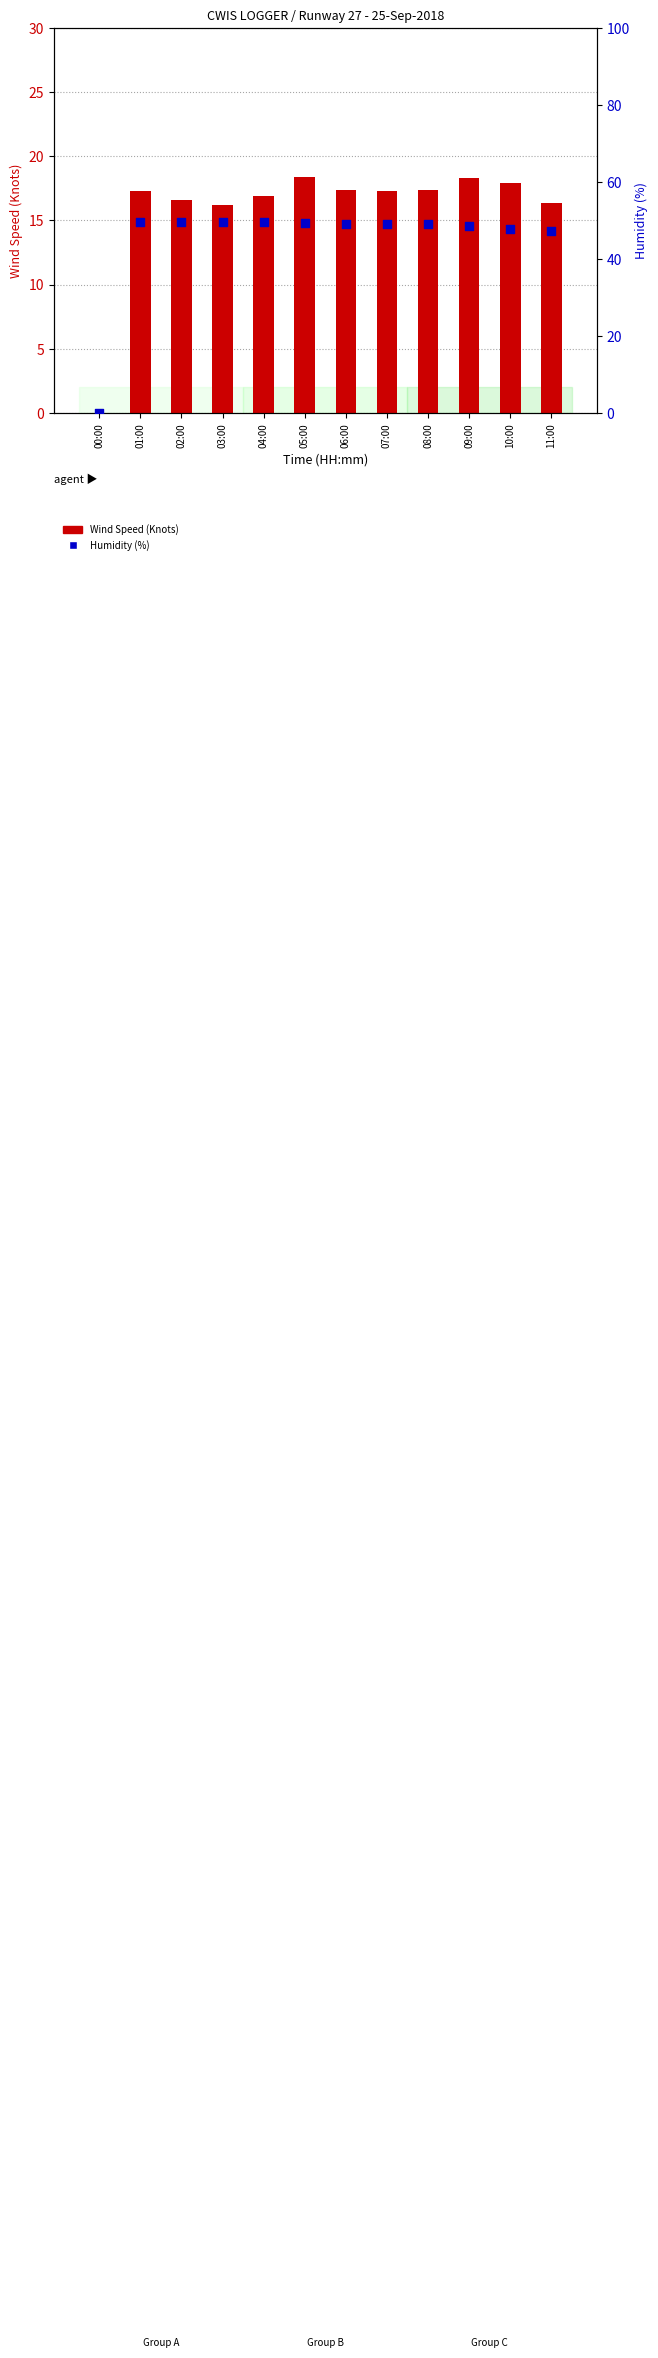

Which series contains the highest Y value?

Humidity (%)